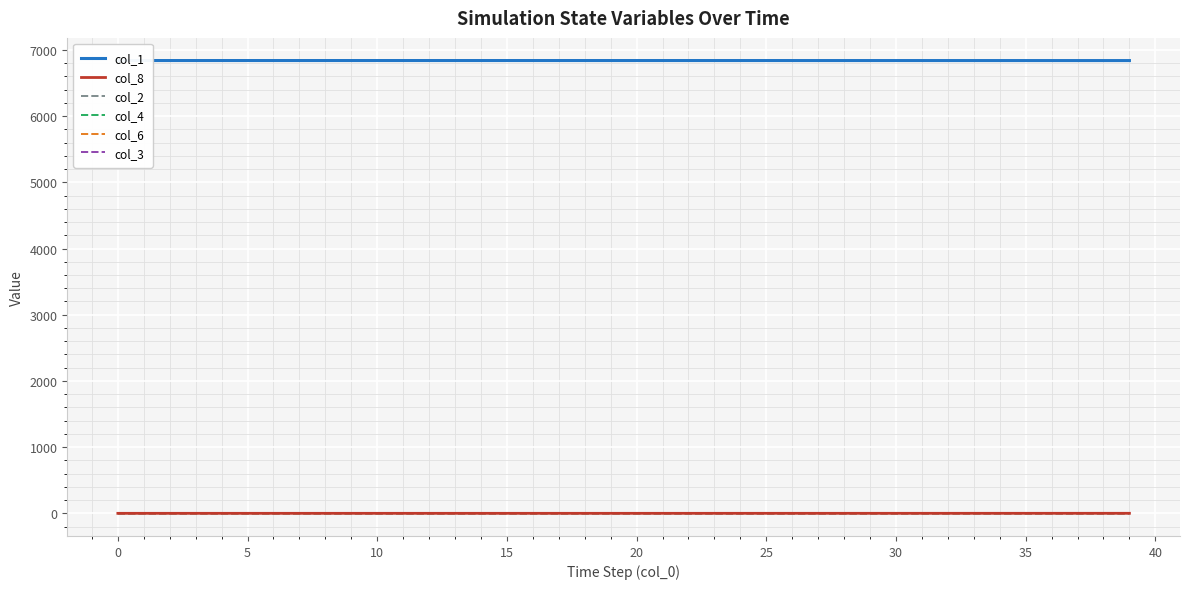

What is the label of the 26th point from the left?

25